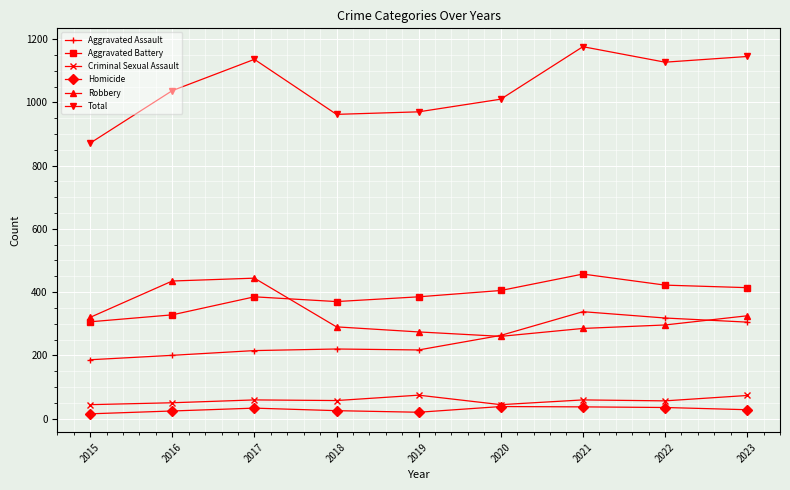

How many values in the Aggravated Assault series are below 220?

4